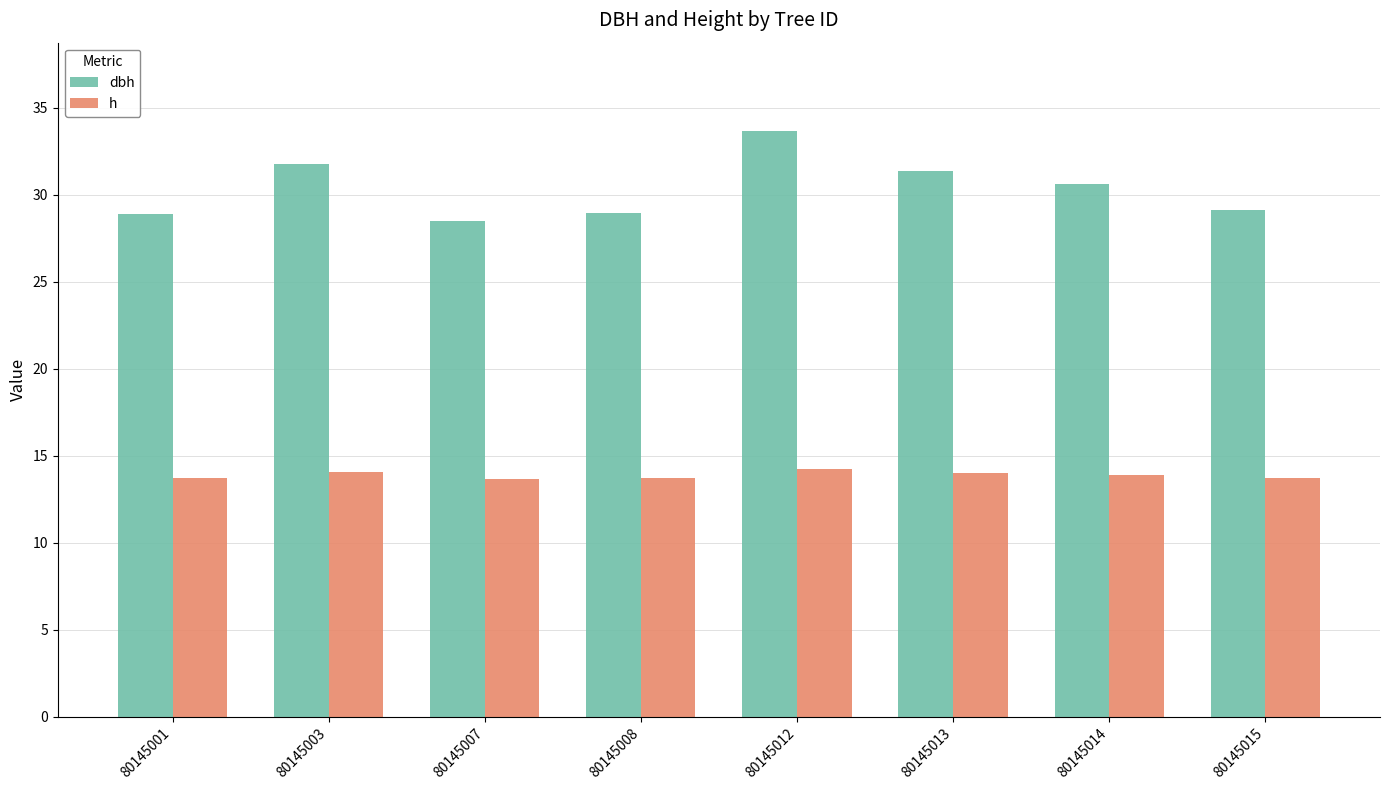

Count the number of data series in this chart.

2